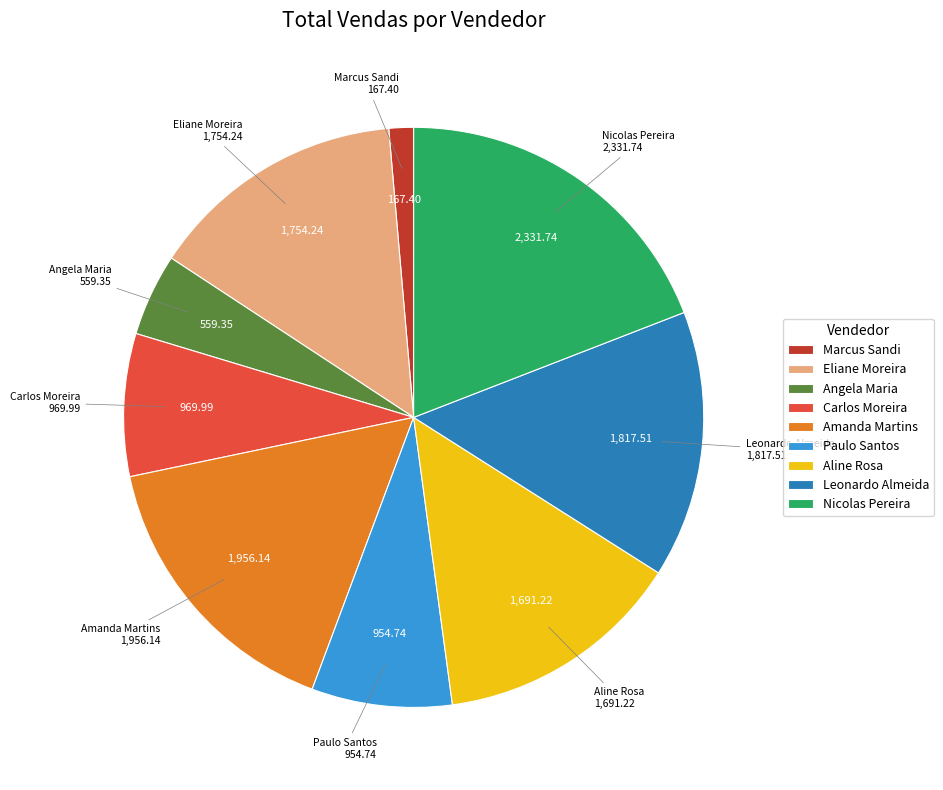

Is the sum of Eliane Moreira and Paulo Santos greater than half?

No